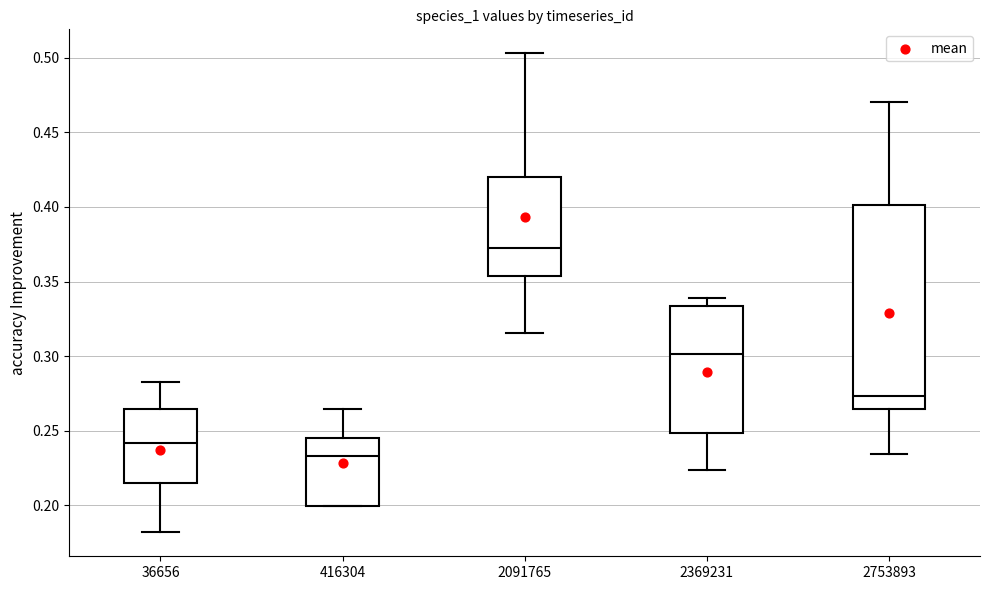

Reading left to right, read every box against the y-axis: the position of its median line, the range the box covers, and the ends of its whiskers. The values are not printed on the chart, so give them approximately, as read against the axis.

36656: median 0.240, box 0.215 to 0.265, whiskers 0.180 to 0.280
416304: median 0.235, box 0.200 to 0.245, whiskers 0.200 to 0.265
2091765: median 0.375, box 0.355 to 0.420, whiskers 0.315 to 0.505
2369231: median 0.300, box 0.250 to 0.335, whiskers 0.225 to 0.340
2753893: median 0.275, box 0.265 to 0.400, whiskers 0.235 to 0.470